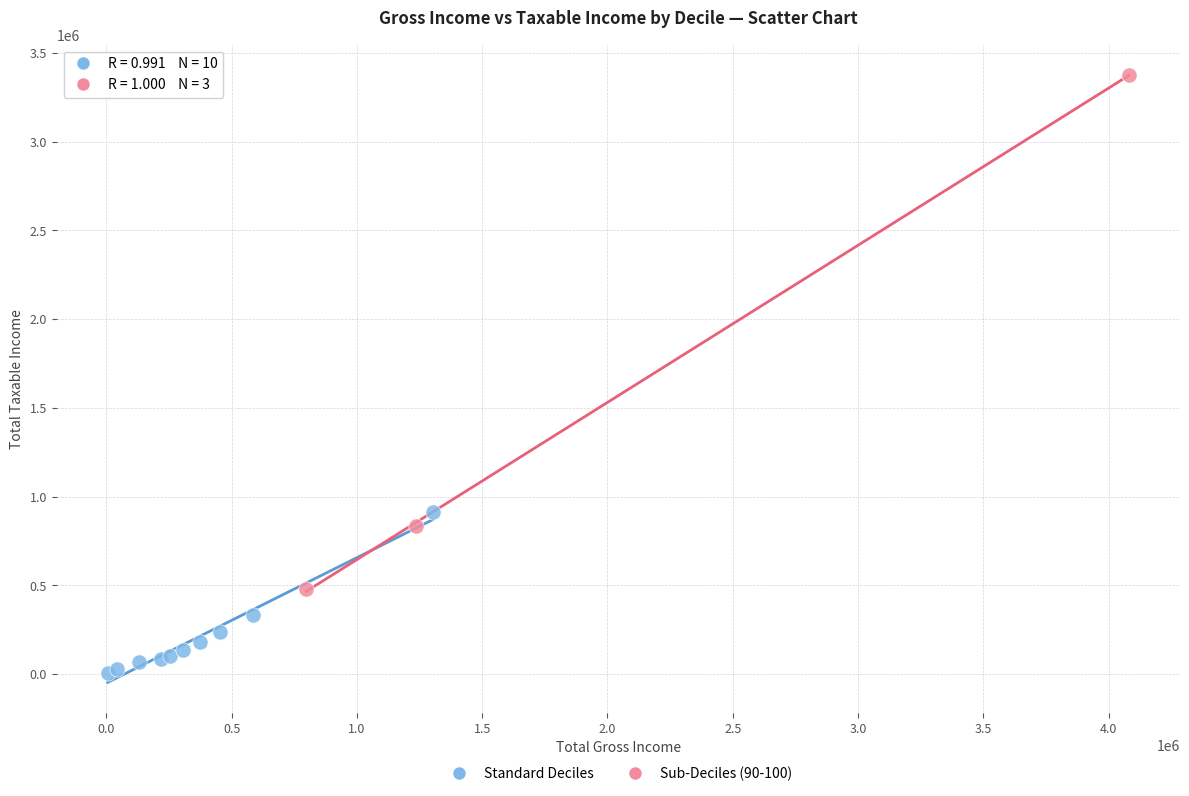

Which series reaches the minimum Y coordinate?

Standard Deciles